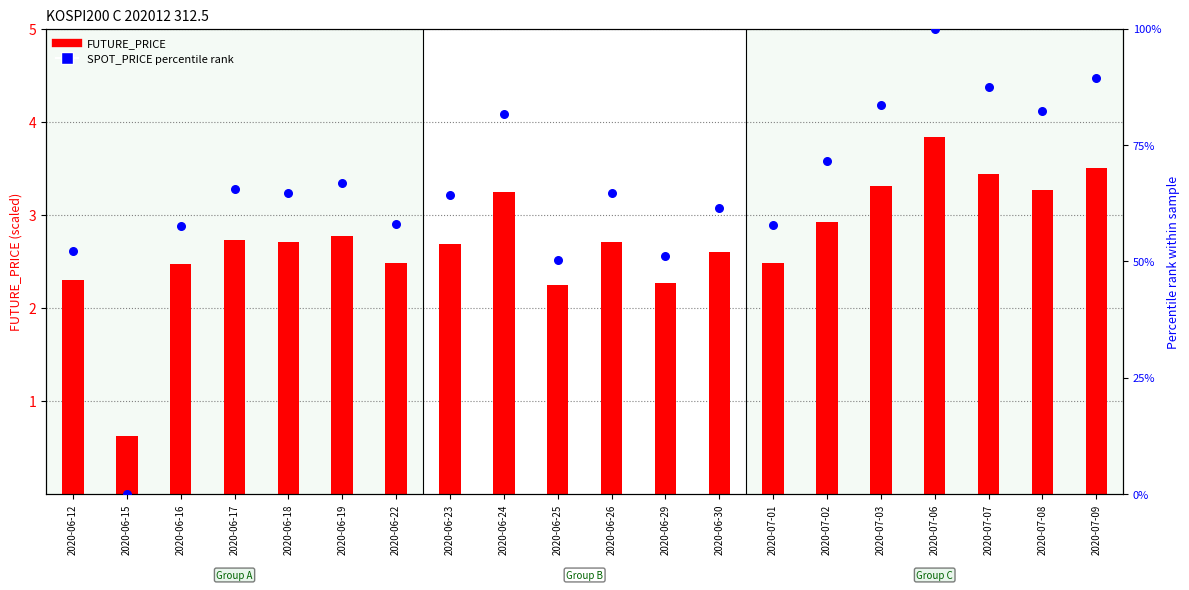

Is the value of SPOT_PRICE percentile rank at 2020-07-02 greater than the value of FUTURE_PRICE at 2020-06-19?

Yes